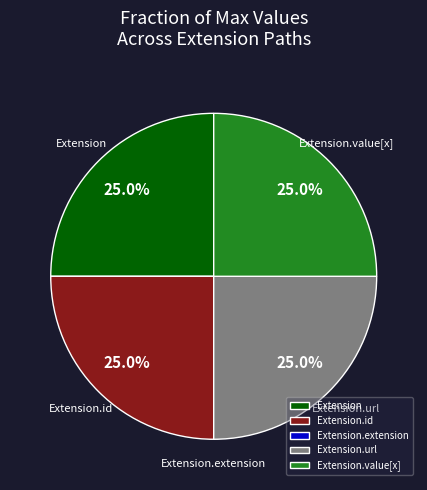

To the nearest percent, what is the combined percentage of Extension.url and Extension?

50%